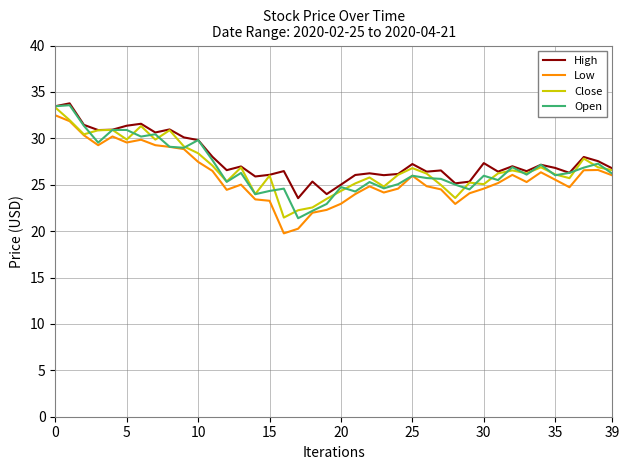

What is the highest value of the High series?

33.8